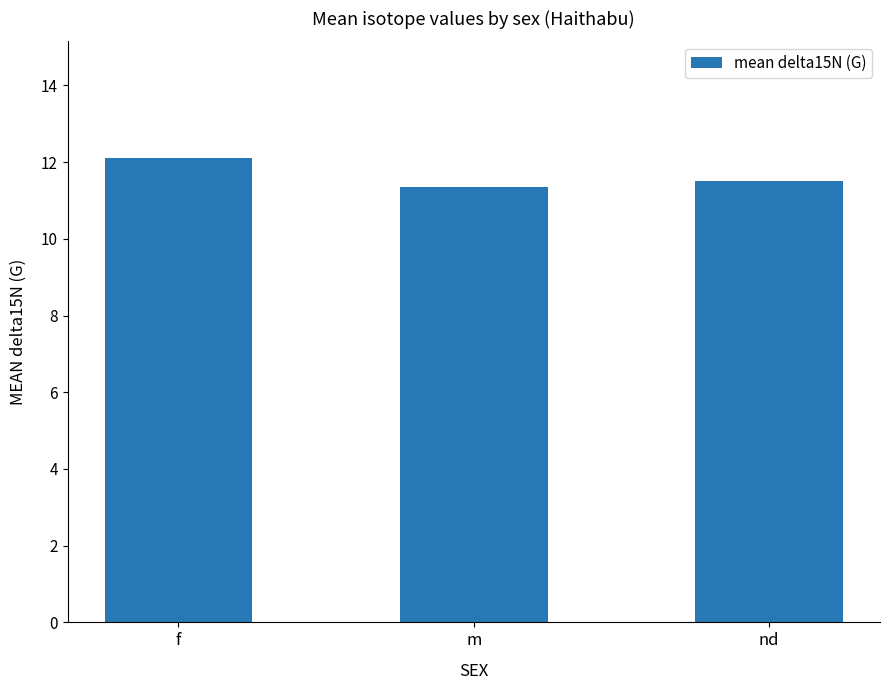

True or false: the data shows 11.3 at m.

True